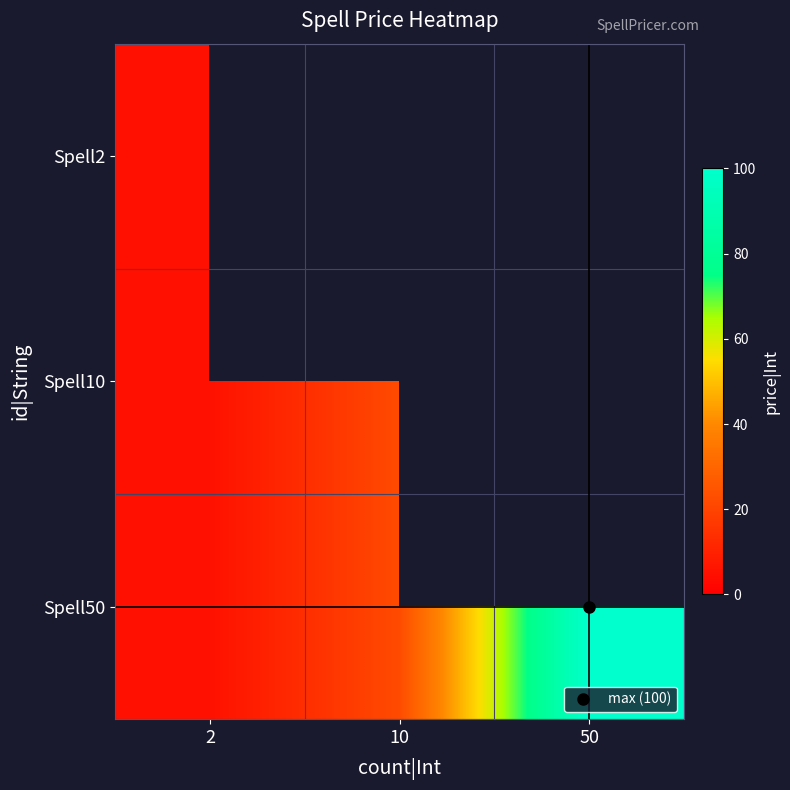

At which label does Spell10 reach its peak?

10